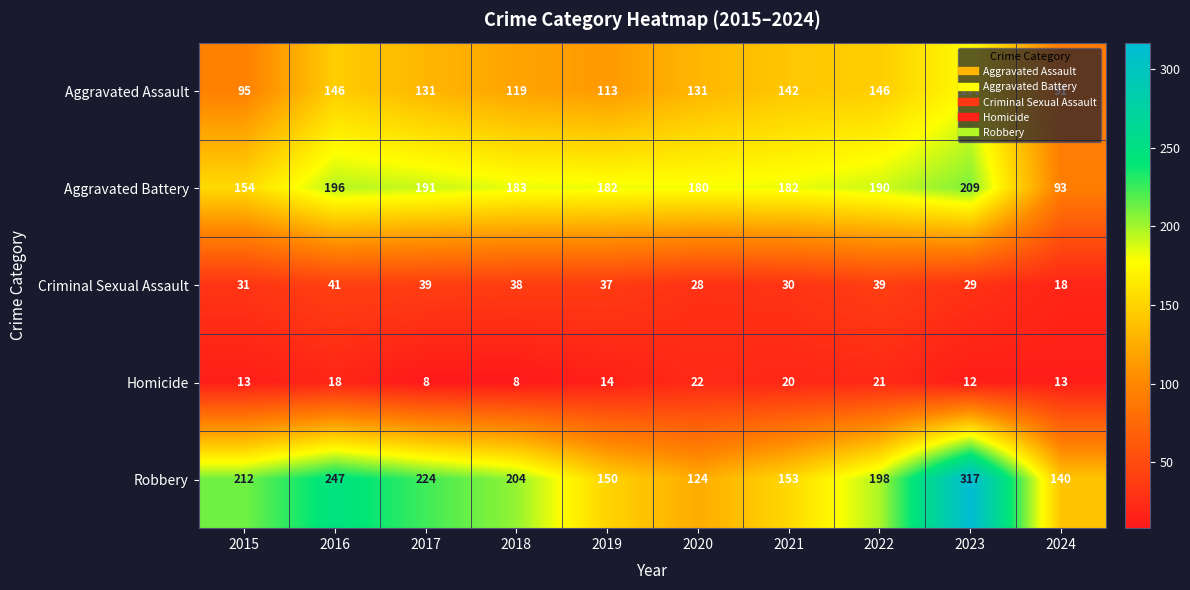

What is the difference between the Criminal Sexual Assault values at 2020 and 2018?

10